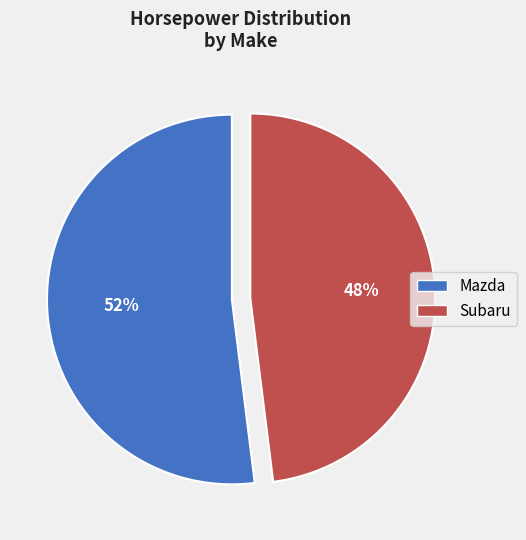

How many segments does this pie chart have?

2